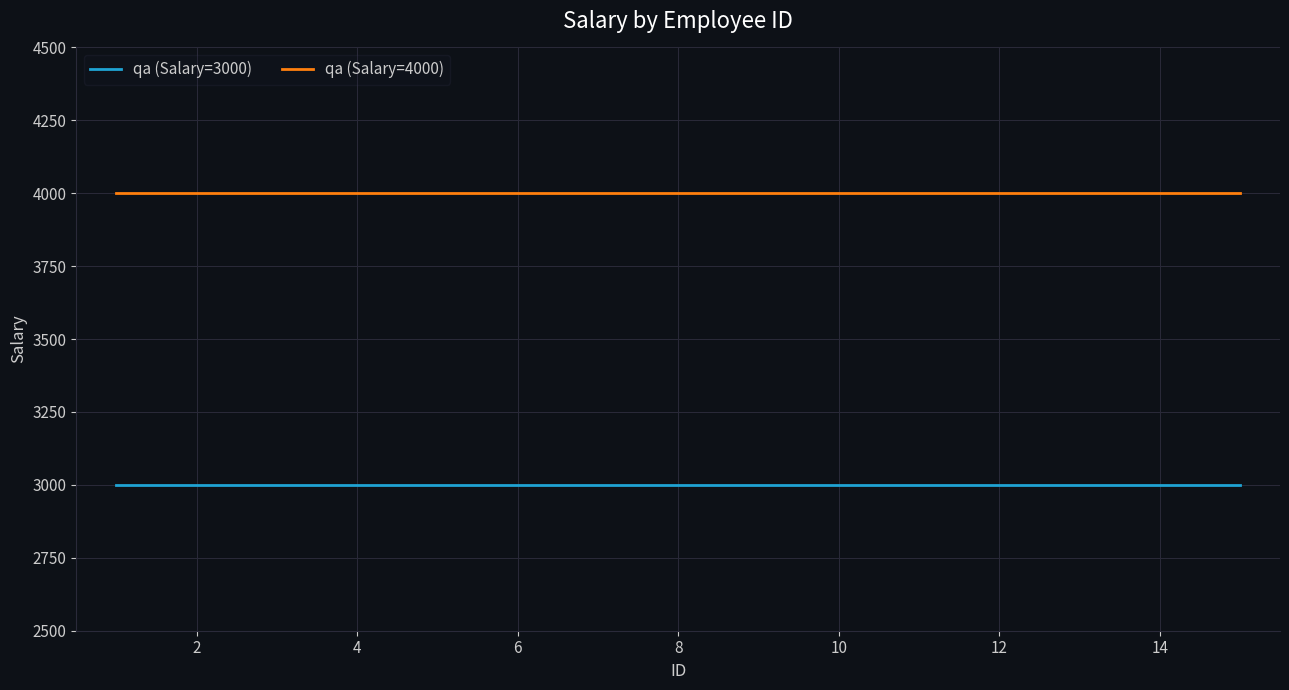

What are all the series names shown in the legend?

qa (Salary=3000), qa (Salary=4000)